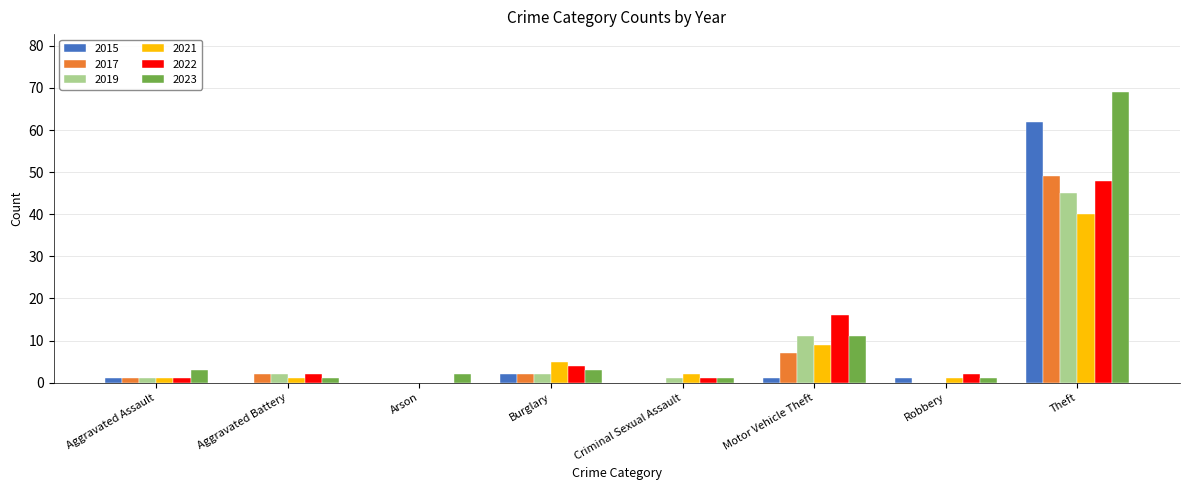

What is the sum of all 2019 values?

62